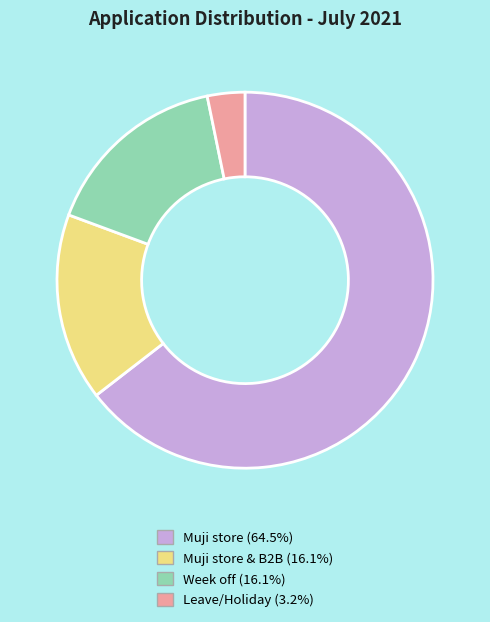

Count the number of slices in the pie.

4